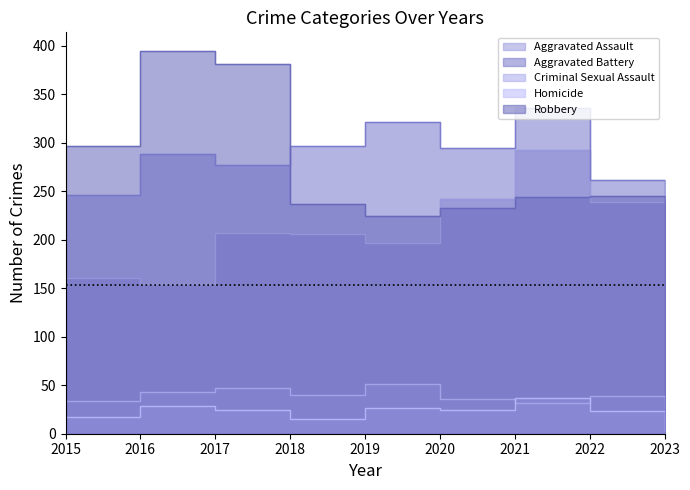

What is the difference between the Aggravated Assault values at 2015 and 2022?

79